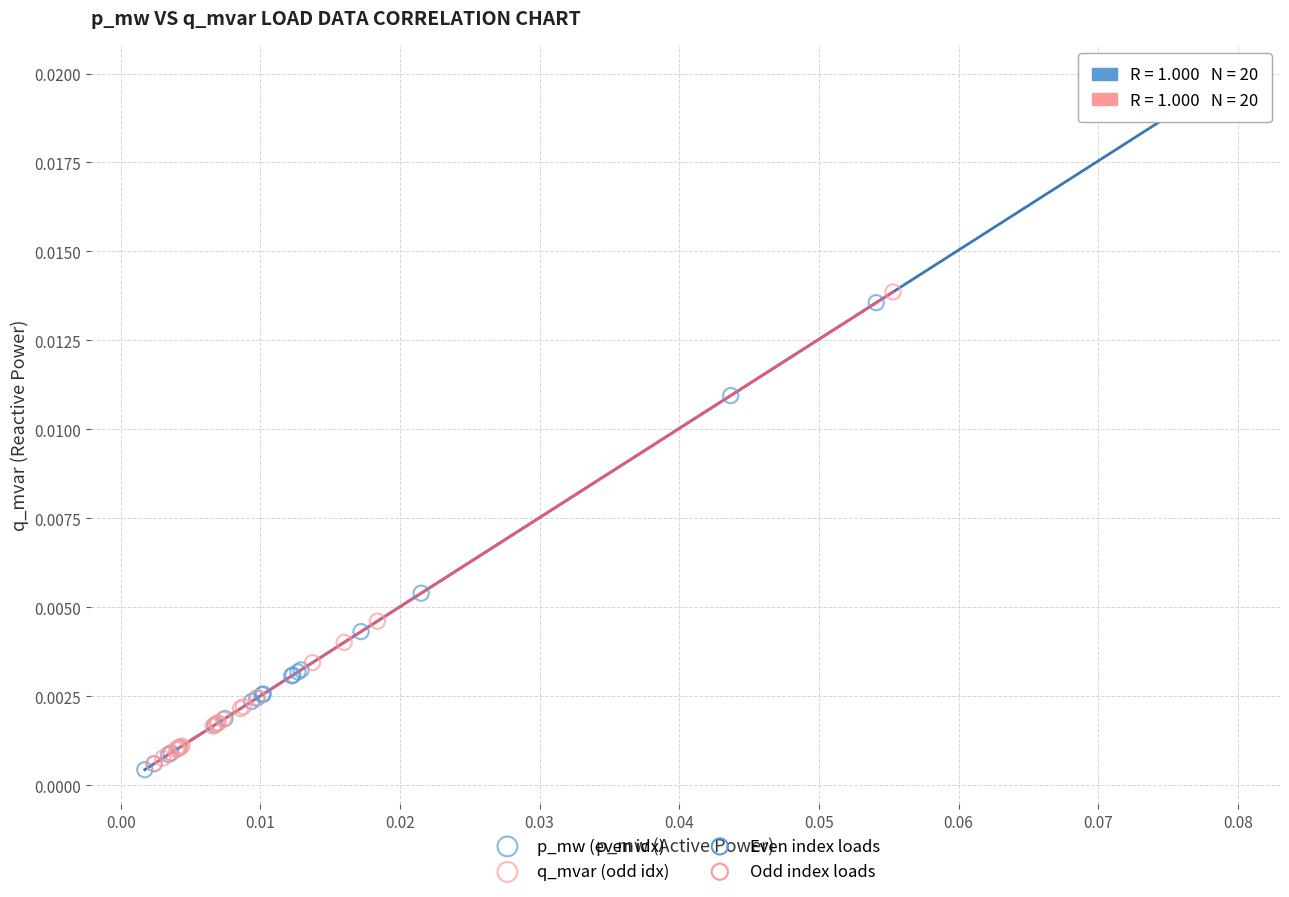

Which series has the largest Y range (max minus min)?

p_mw (even idx)